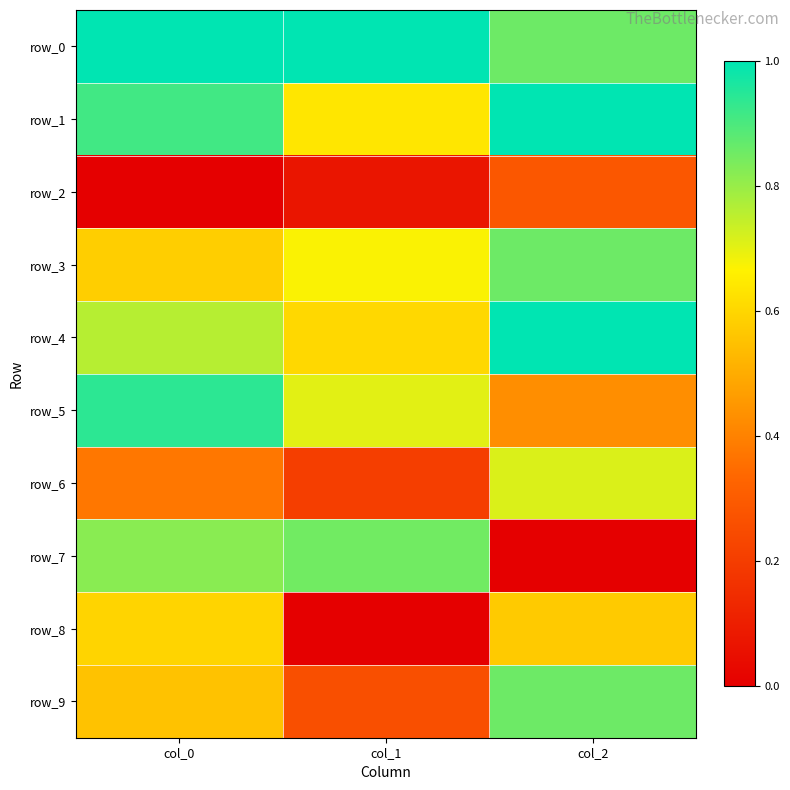

Which series has the widest spread of values?

row_7